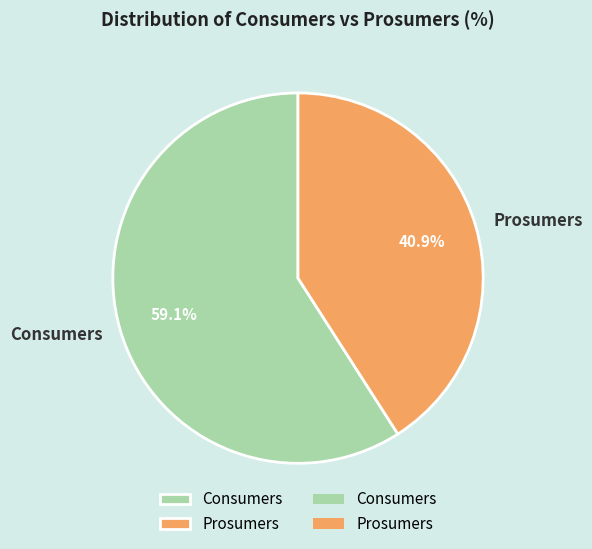

Rank the categories by value from highest to lowest.

Consumers, Prosumers